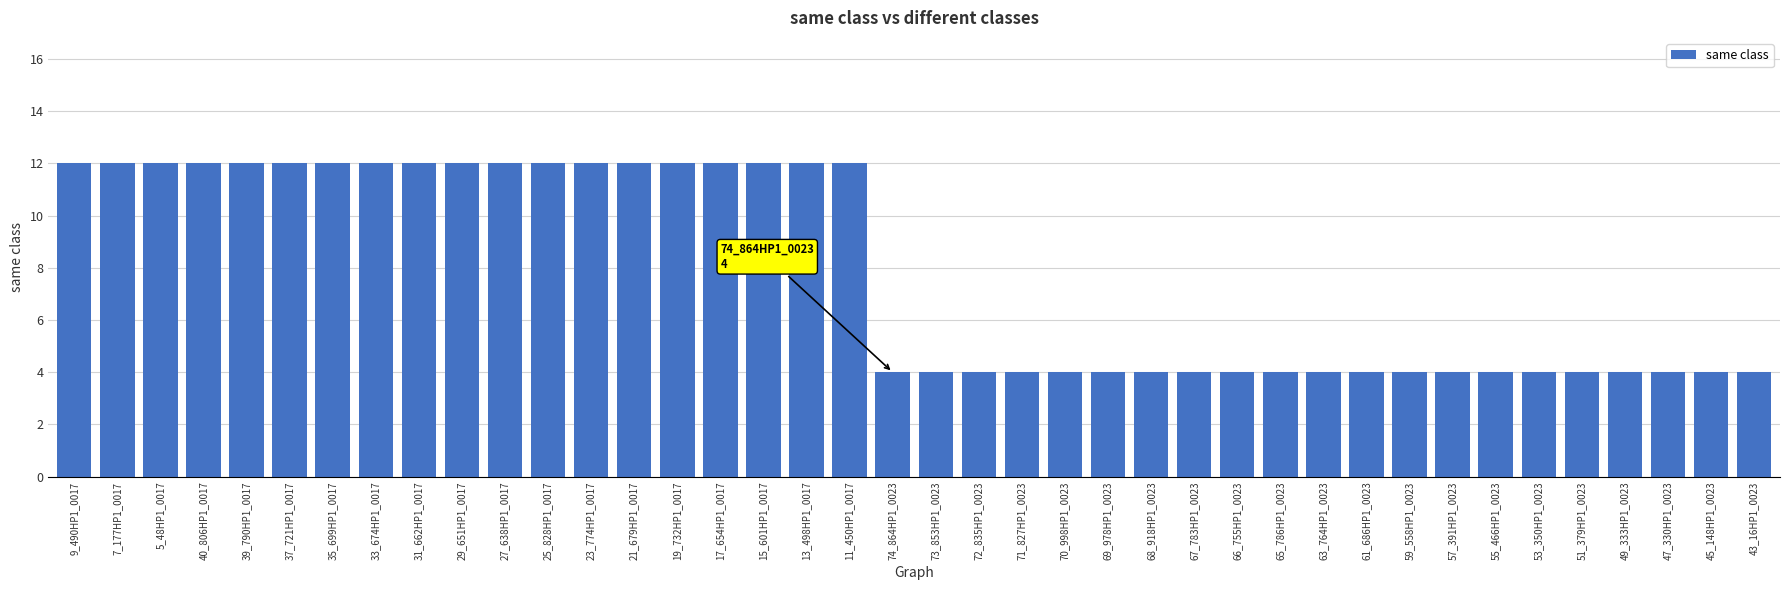

How many categories are shown in the chart?

40